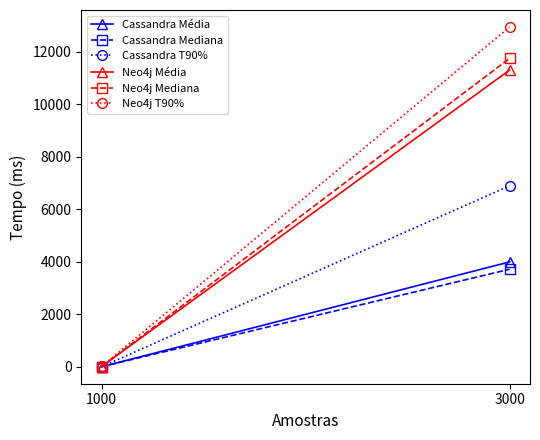

Reading left to right, extract all data points from this chart.

Cassandra Média: 1000=7	3000=3999
Cassandra Mediana: 1000=8	3000=3720
Cassandra T90%: 1000=9	3000=6898
Neo4j Média: 1000=14	3000=11307
Neo4j Mediana: 1000=14	3000=11751
Neo4j T90%: 1000=16	3000=12947